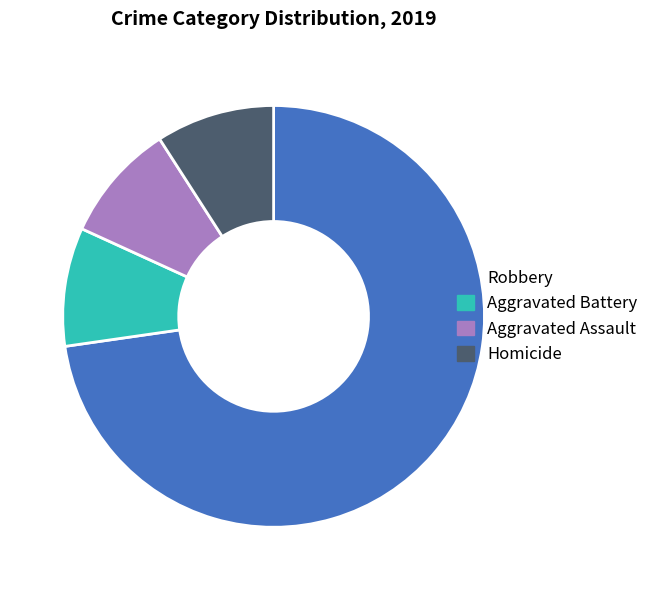

Is it true that Robbery is 73% of the pie?

True